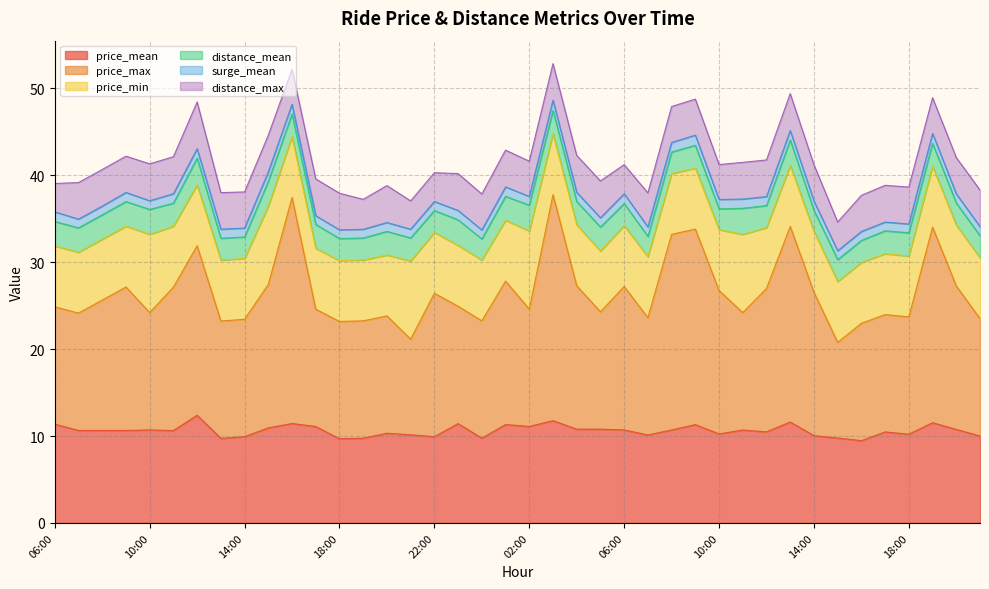

What is the difference between the price_mean values at 05:00 and 18:00?

1.1